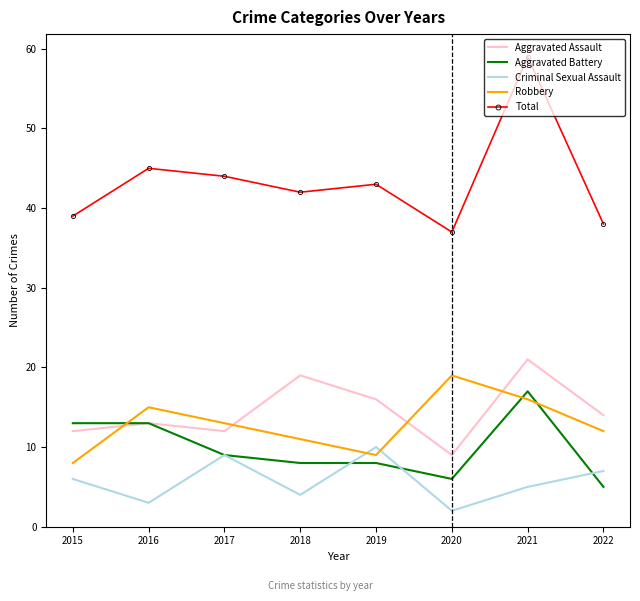

Which series has the largest total across all categories?

Total